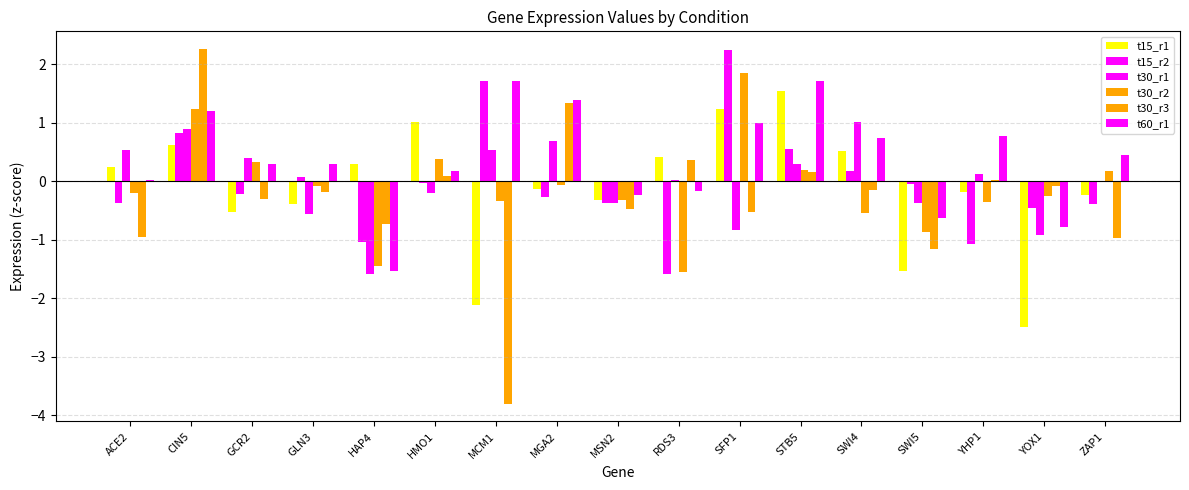

The t60_r1 series shows 0.5 at YHP1. True or false?

False